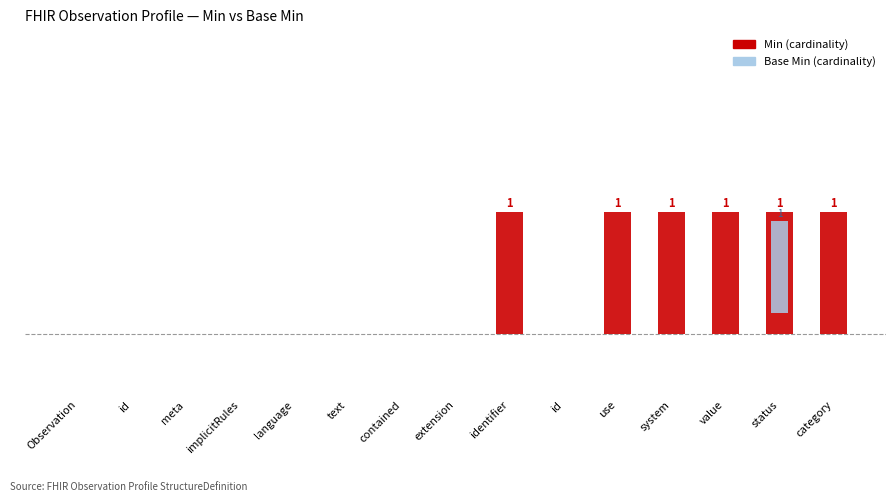

Reading left to right, list all the values displayed in this chart.

Min: 0	0	0	0	0	0	0	0	1	0	1	1	1	1	1
Base Min: 0	0	0	0	0	0	0	0	0	0	0	0	0	1	0